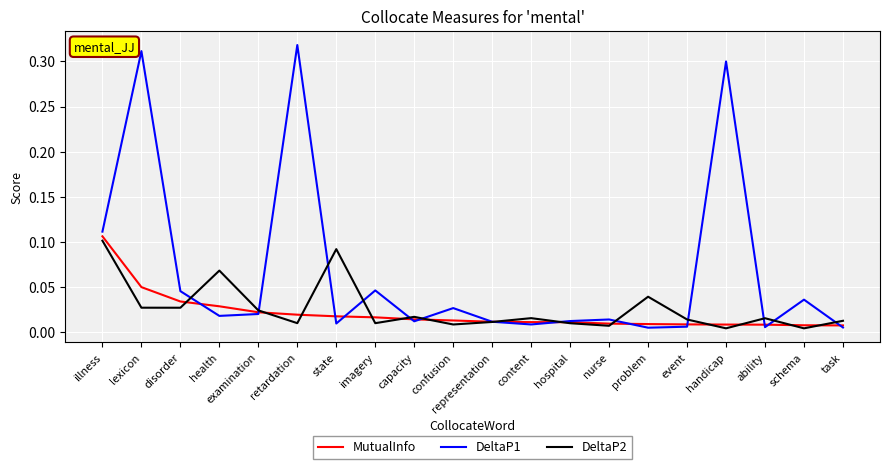

True or false: DeltaP1 has more than 2 interior local peaks.

True